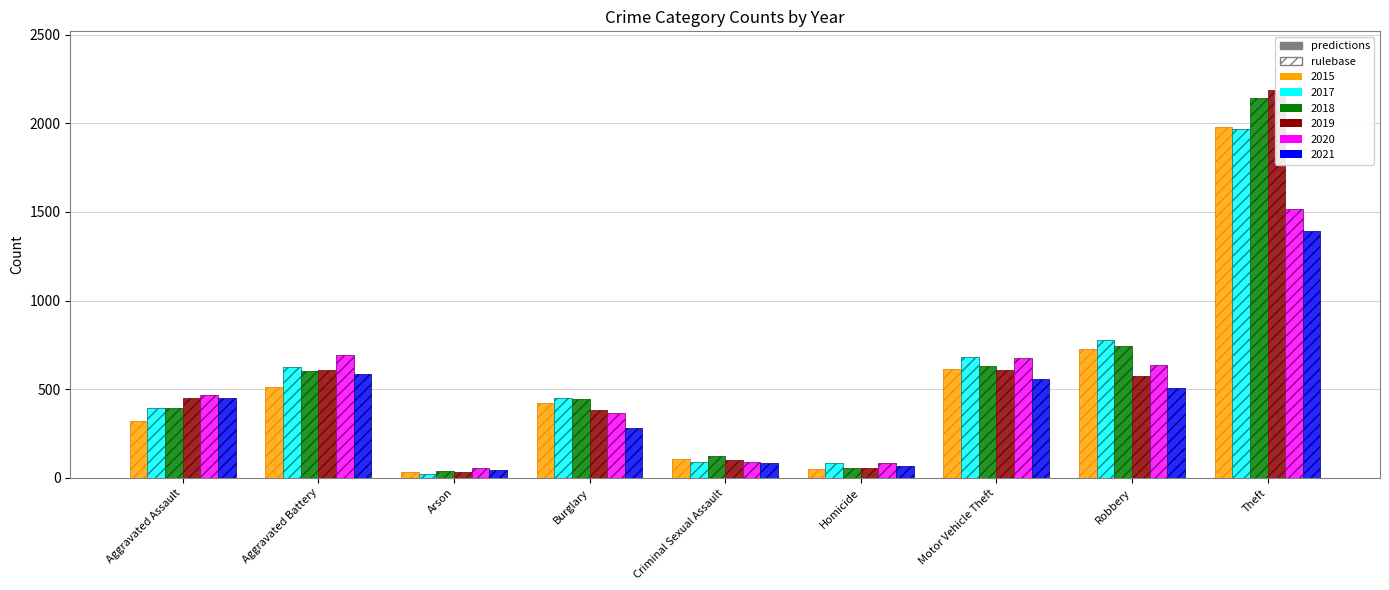

Rank the series by their maximum value, from lowest to highest.

2021, 2020, 2017, 2015, 2018, 2019